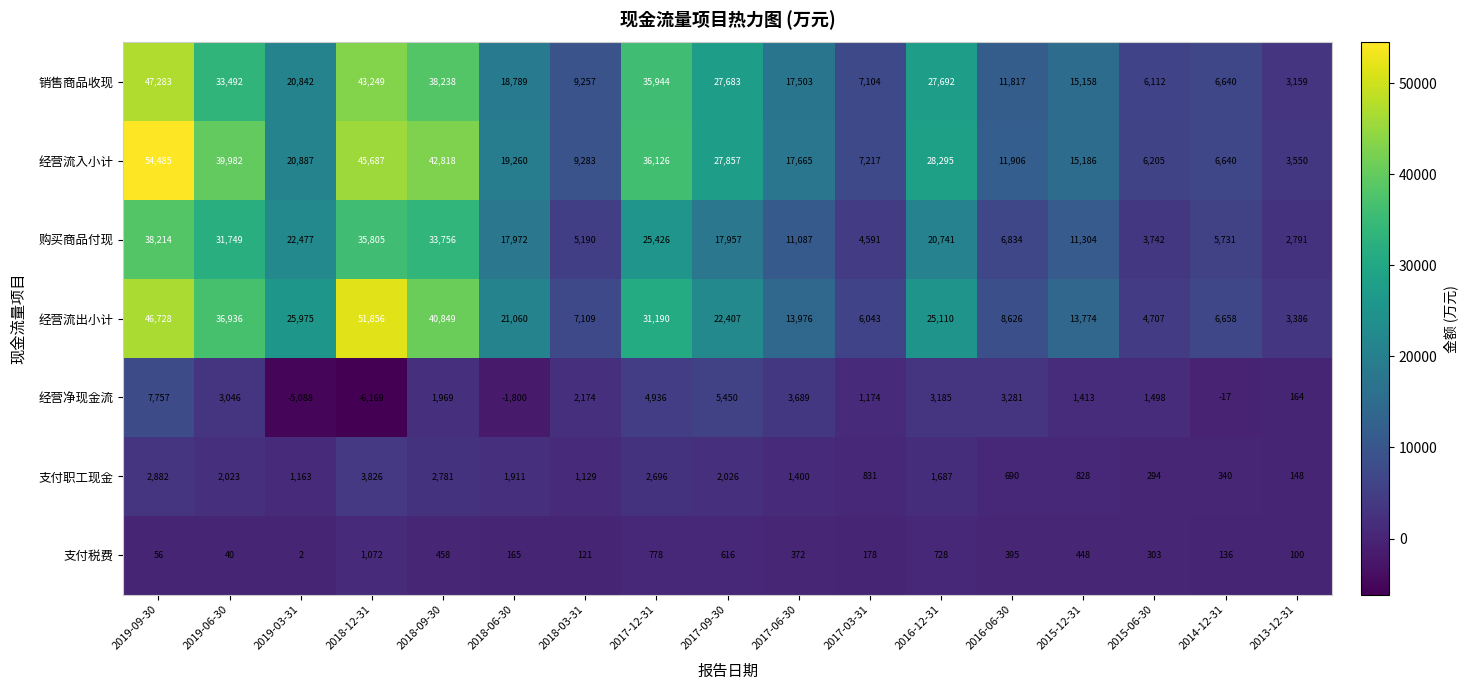

At which label does 支付税费 reach its peak?

2018-12-31